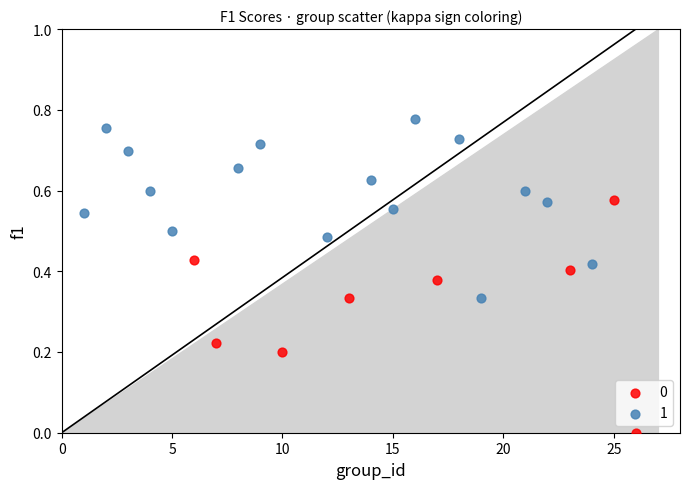

Which series contains the lowest Y value?

0